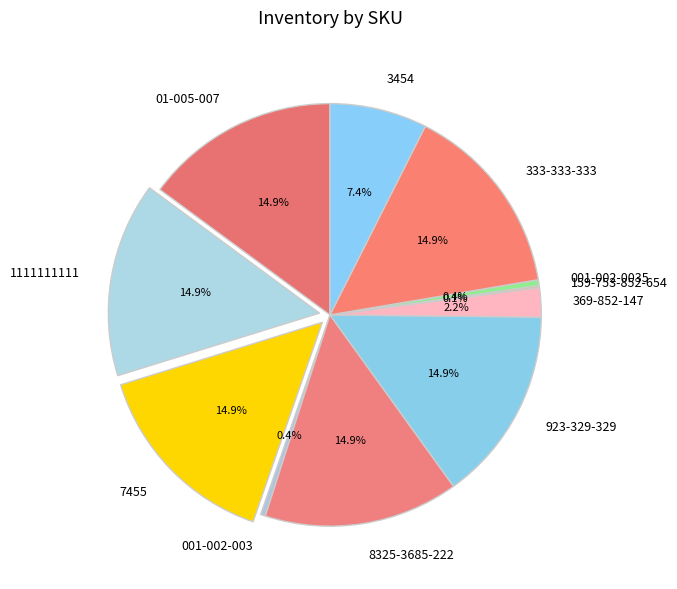

Between 01-005-007 and 001-002-003, which is larger?

01-005-007